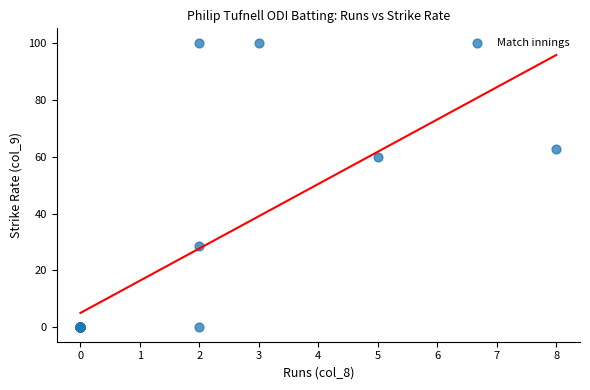

What Y value in the scatter plot is closest to 50?

60.0